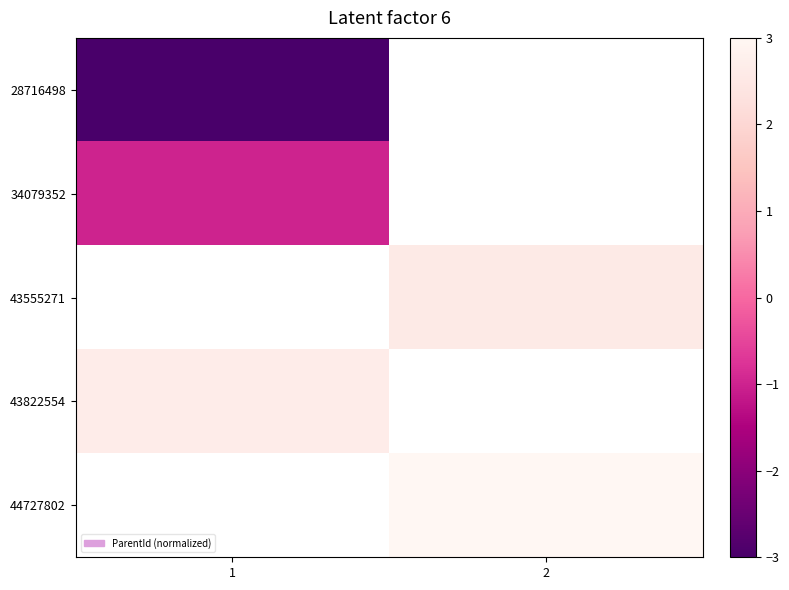

At how many categories does at least one series exceed 0?

2